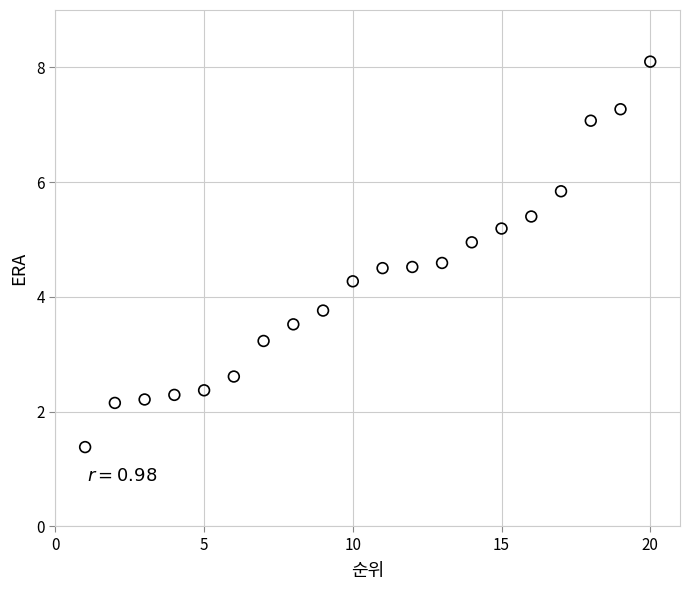

What is the range of X values (max minus min)?

19.0